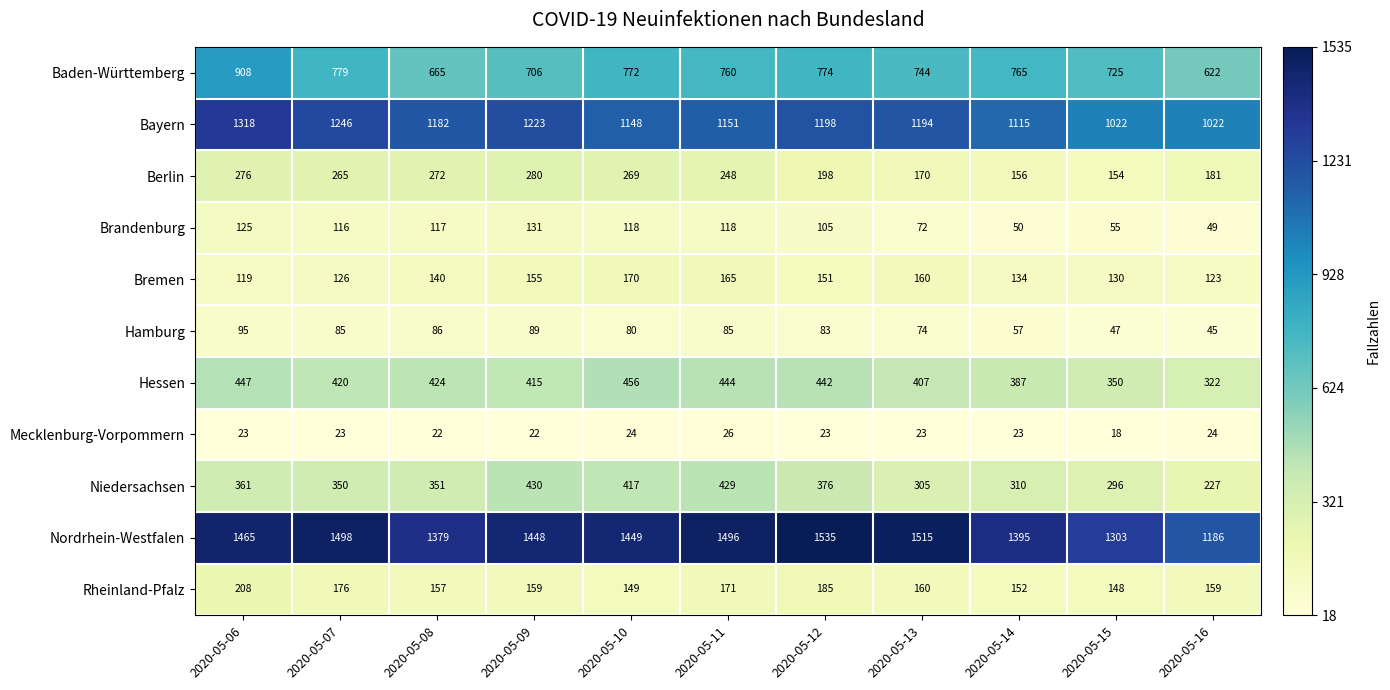

How many categories are shown in the chart?

11